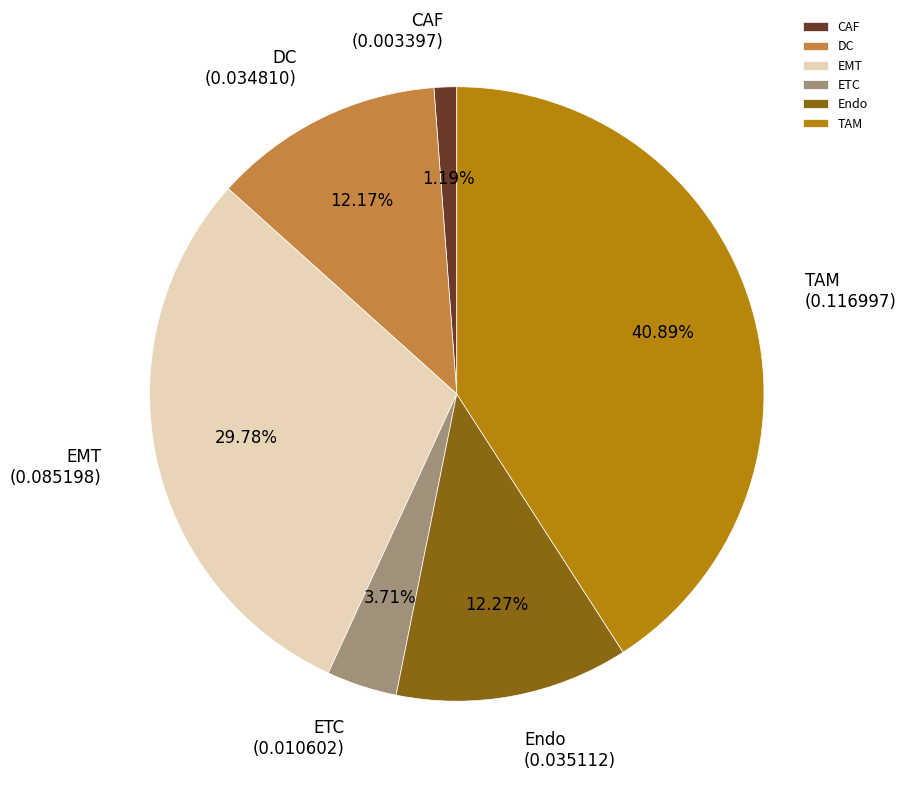

To the nearest percent, what is the combined percentage of TAM and CAF?

42%